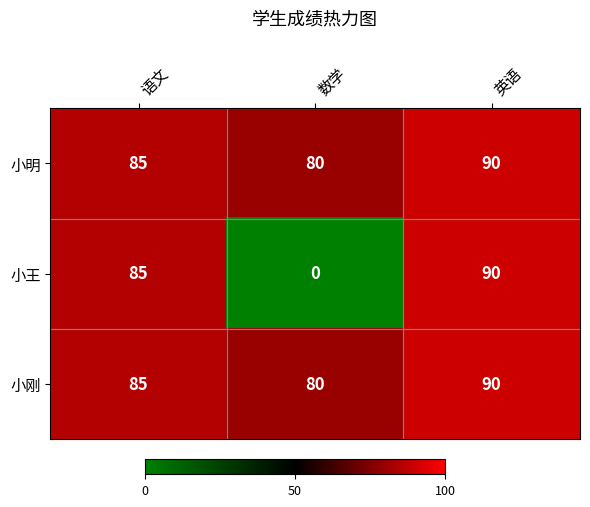

Which series has the widest spread of values?

小王